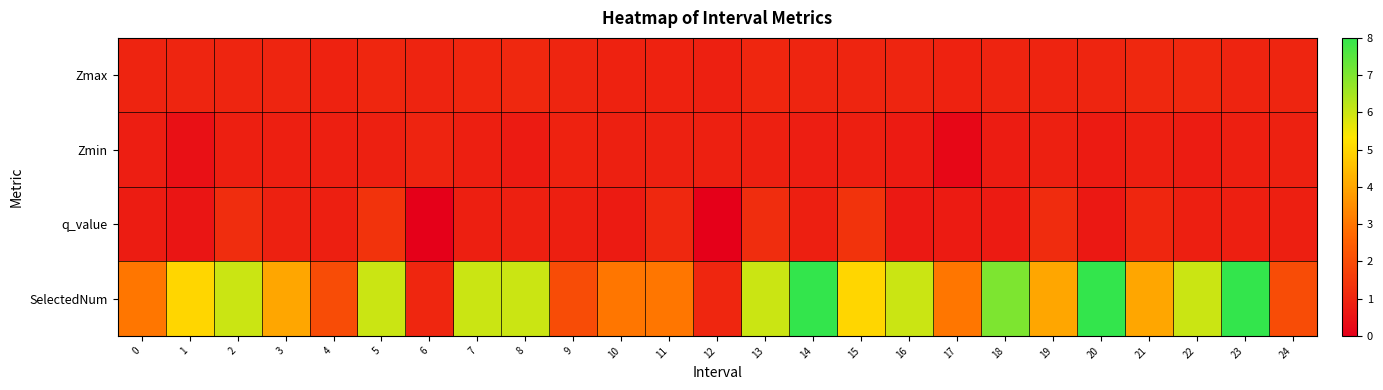

What is the spread (max minus min) of values at 8?

5.3